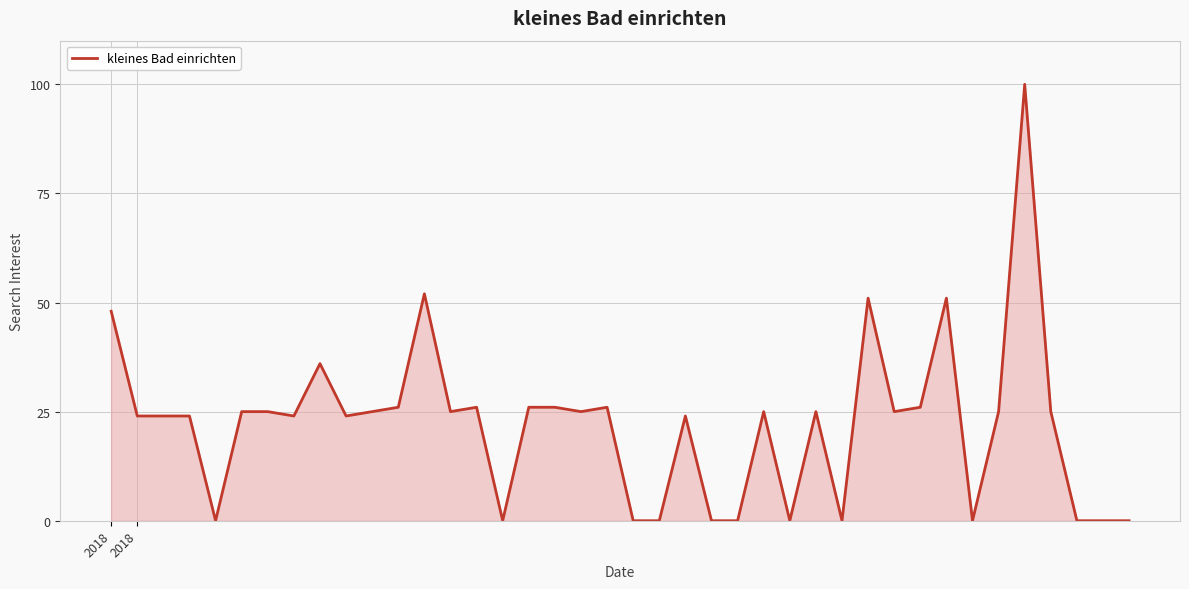

What is the greatest value displayed?

100